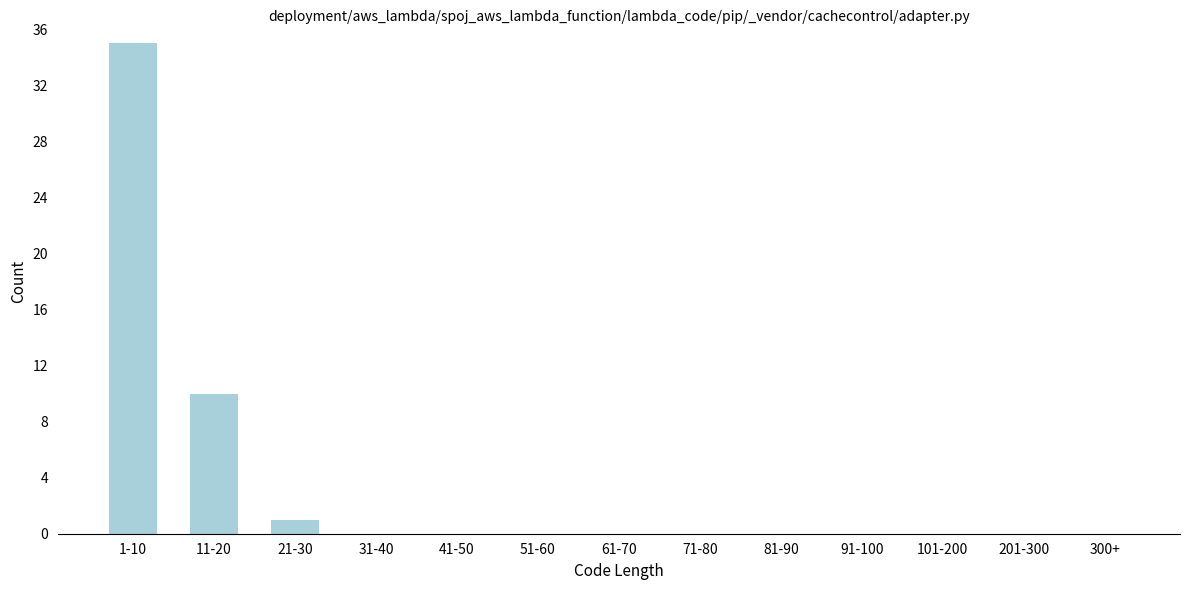

Reading right to left, extract all data points from this chart.

300+=0	201-300=0	101-200=0	91-100=0	81-90=0	71-80=0	61-70=0	51-60=0	41-50=0	31-40=0	21-30=1	11-20=10	1-10=35